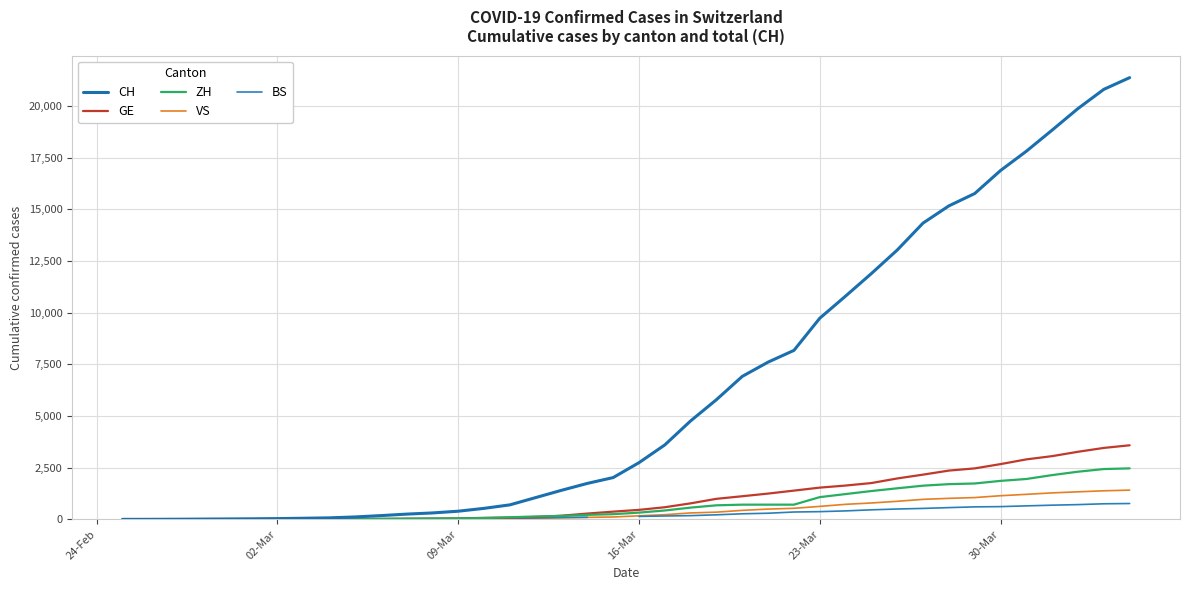

Is this an area chart (filled region under the line)?

No